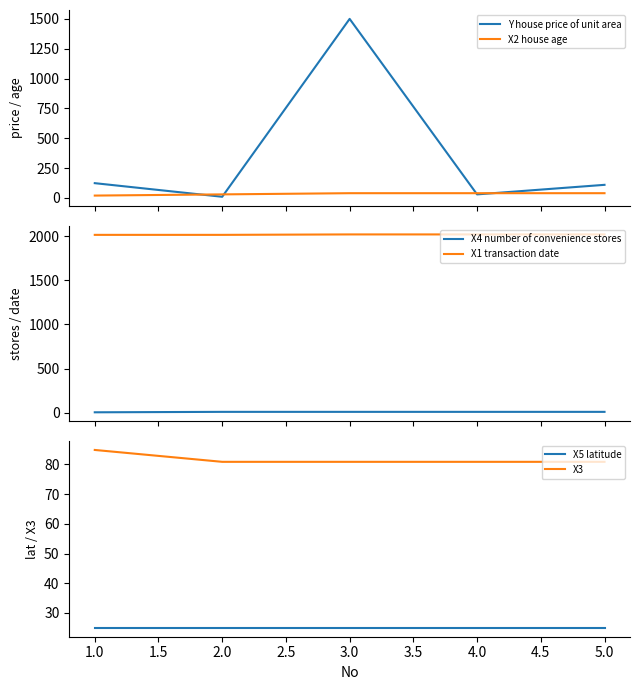

Rank the series by their maximum value, from lowest to highest.

X4 number of convenience stores, X5 latitude, X2 house age, X3, Y house price of unit area, X1 transaction date